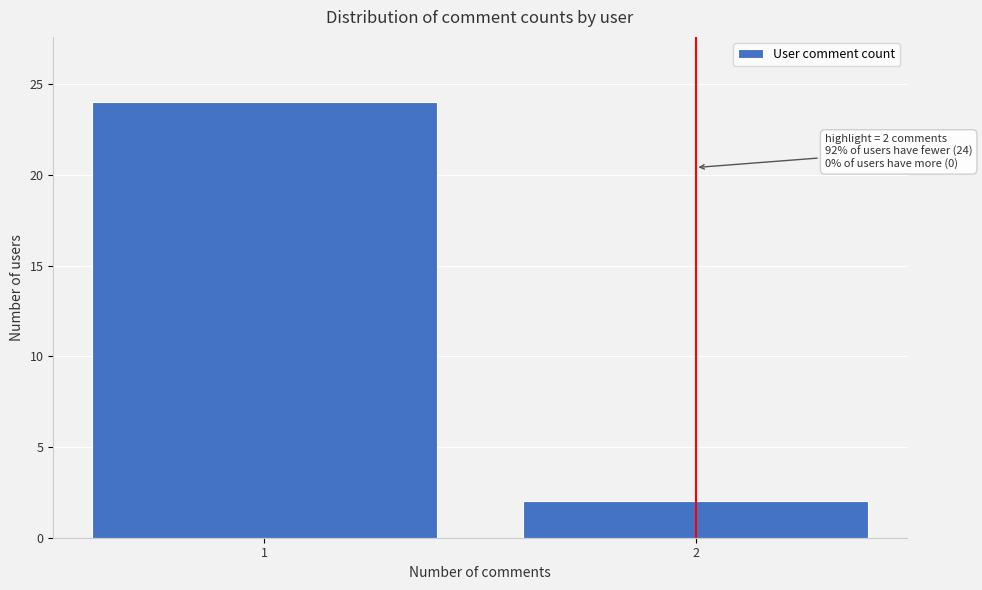

Reading right to left, list all the values displayed in this chart.

2=2	1=24